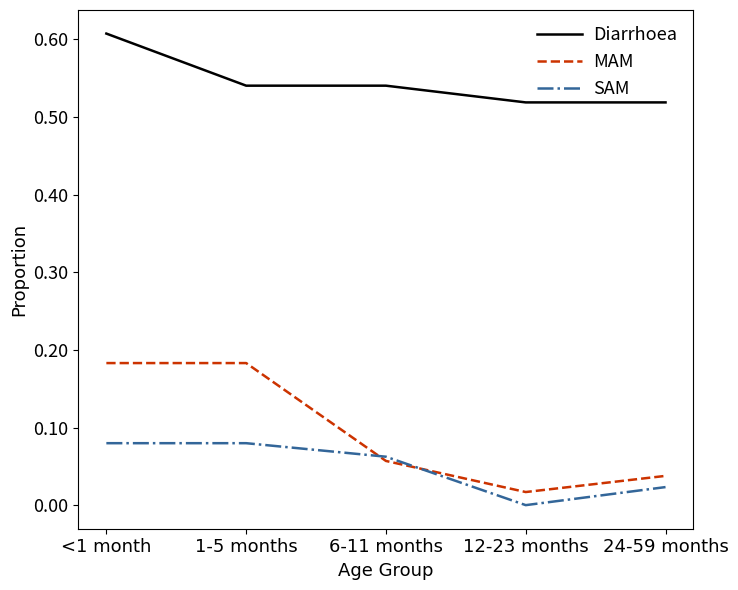

Which series ends up on top after the final intersection of SAM and MAM?

MAM